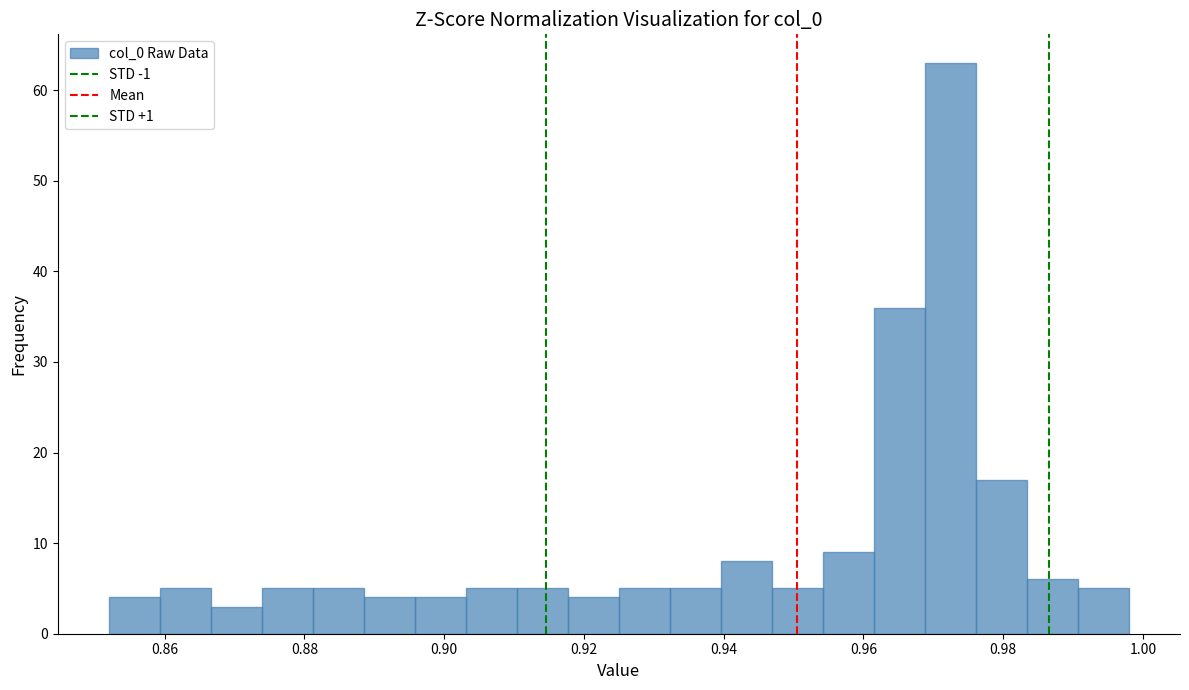

Around what value on the x-axis is the tallest bar? Give the approximate position of its centre, as read against the axis.

0.972